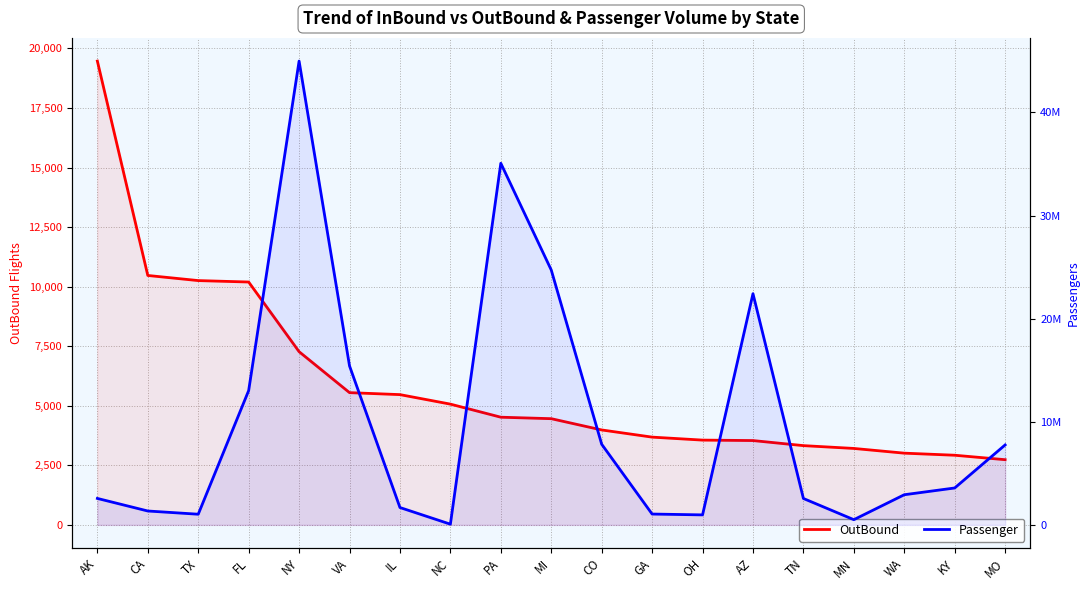

Reading right to left, transcribe all the data shown in this chart.

OutBound: 2737	2924	3011	3209	3327	3540	3559	3684	3985	4458	4520	5069	5468	5551	7270	10194	10254	10469	19467
Passenger: 7754252	3580100	2925502	506842	2561628	22420198	971035	1052804	7821506	24717253	35066219	69472	1684357	15416489	44974952	13024532	1035328	1348014	2567297